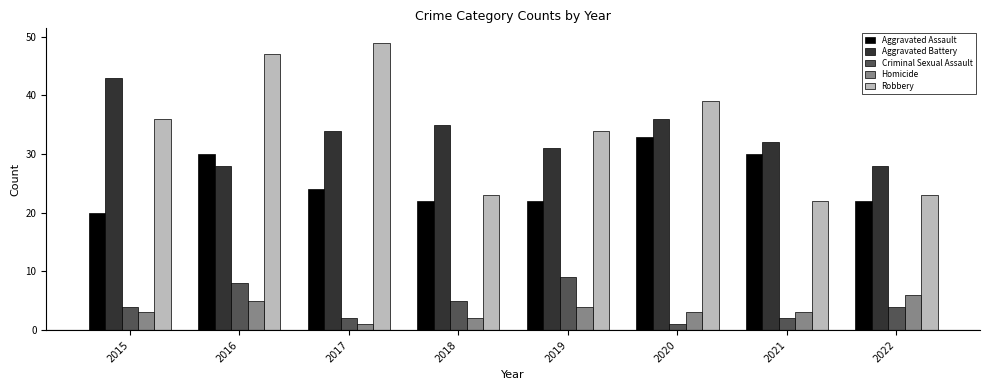

Is it true that Aggravated Assault equals 7 at 2018?

False